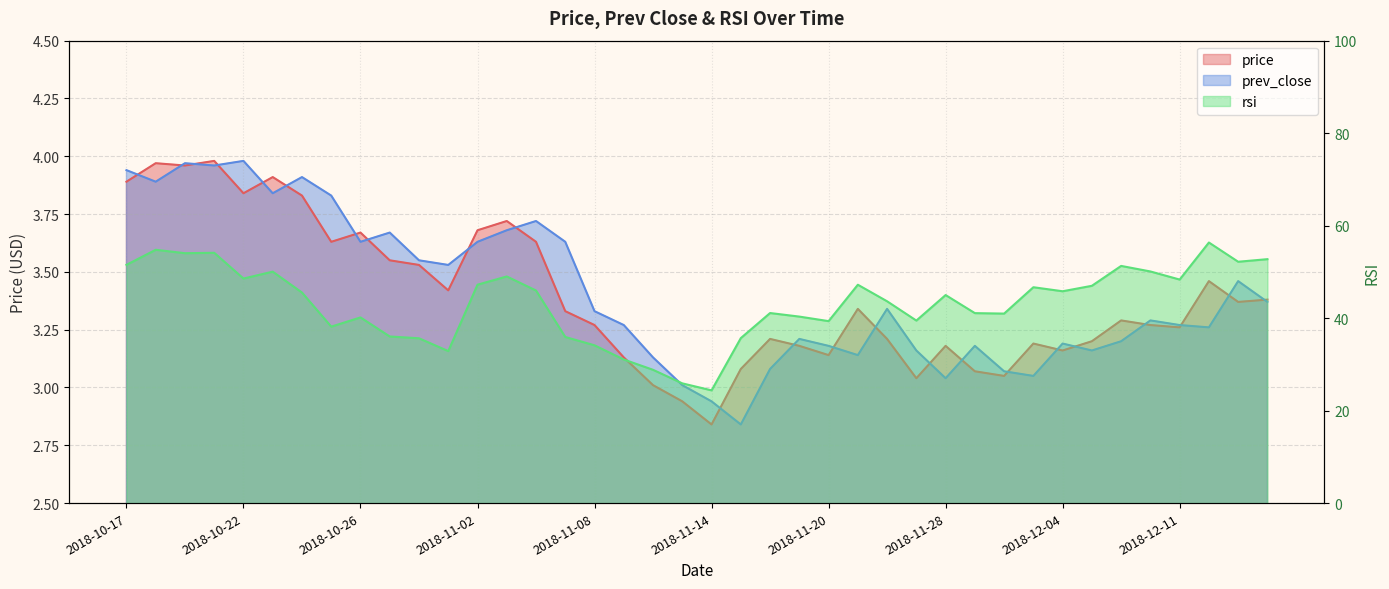

Is it true that prev_close equals 4.7 at 2018-11-20?

False